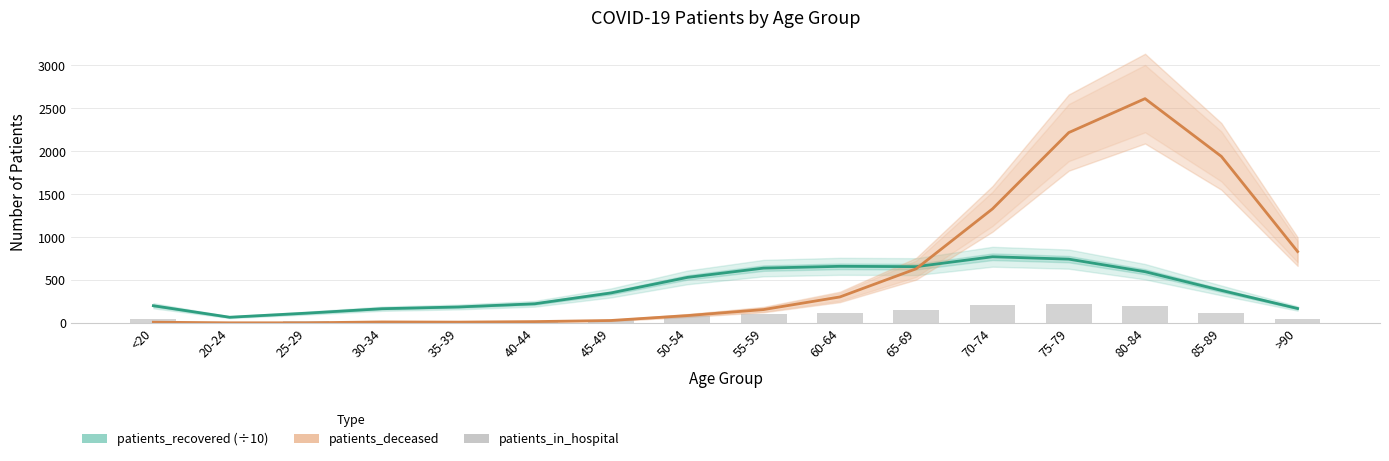

Where is patients_deceased nearest to the value 1307?

70-74